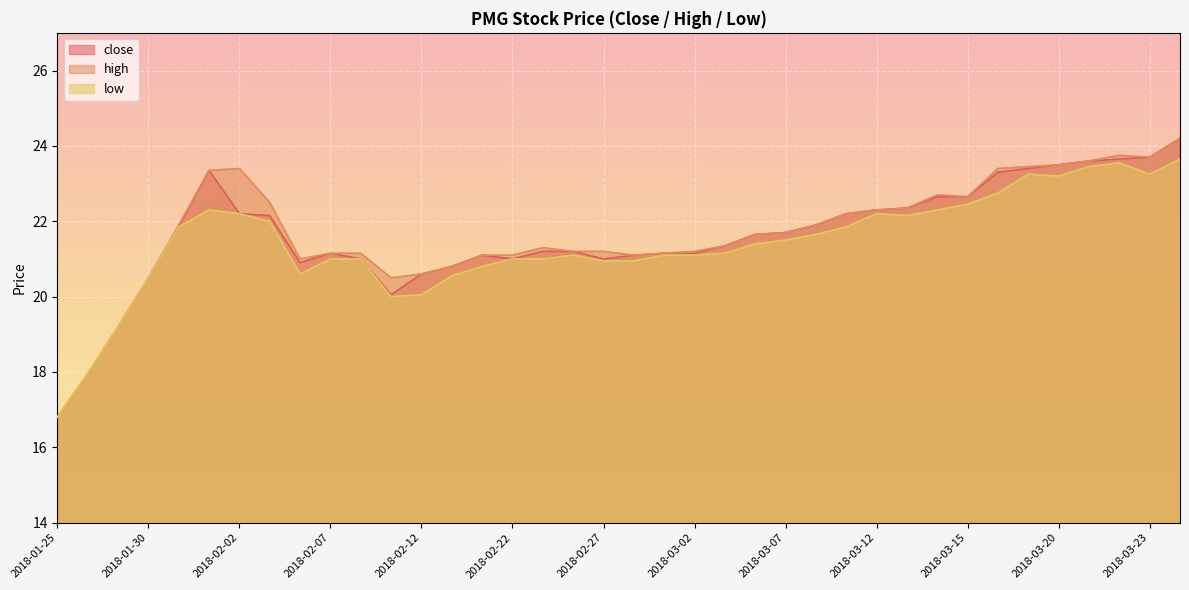

List the labels in order of low value, smallest first.

2018-01-25, 2018-01-26, 2018-01-29, 2018-02-09, 2018-02-12, 2018-01-30, 2018-02-13, 2018-02-06, 2018-02-21, 2018-02-27, 2018-02-28, 2018-02-07, 2018-02-08, 2018-02-22, 2018-02-23, 2018-02-26, 2018-03-01, 2018-03-02, 2018-03-05, 2018-03-06, 2018-03-07, 2018-03-08, 2018-01-31, 2018-03-09, 2018-02-05, 2018-03-13, 2018-02-02, 2018-03-12, 2018-02-01, 2018-03-14, 2018-03-15, 2018-03-16, 2018-03-20, 2018-03-19, 2018-03-23, 2018-03-21, 2018-03-22, 2018-03-26